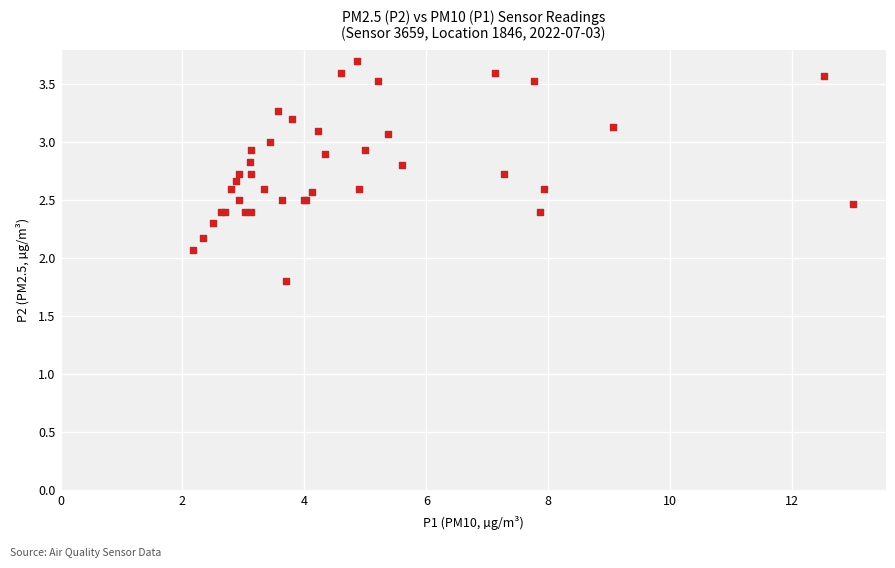

What Y value in the scatter plot is closest to 2?

2.1